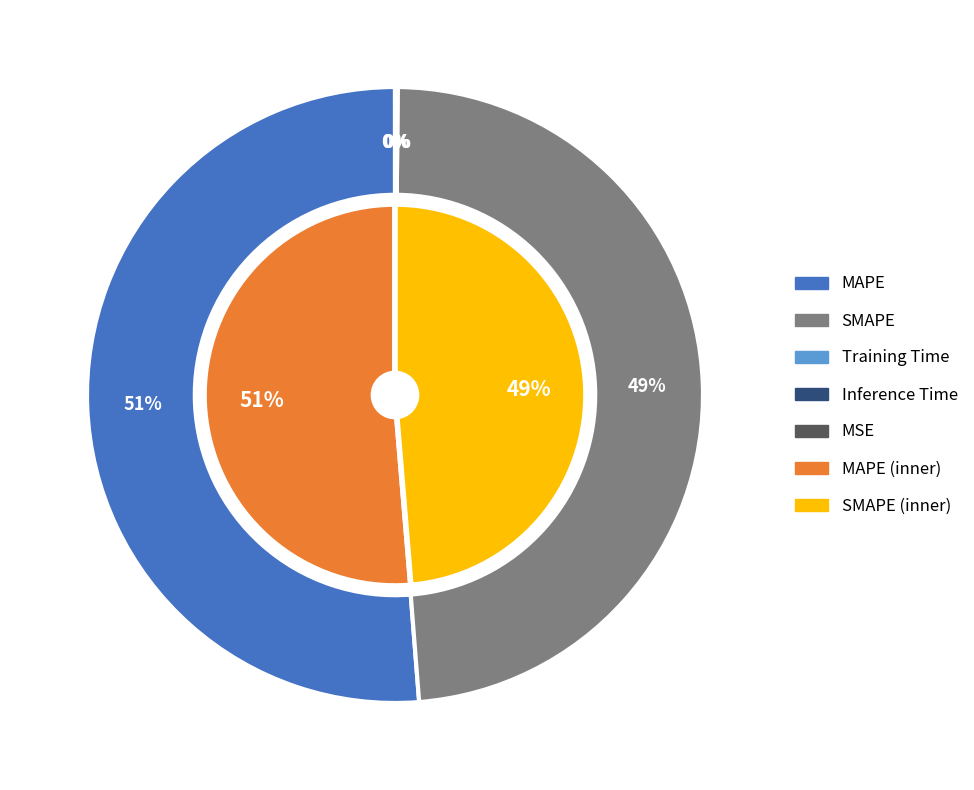

What is the change in value from SMAPE to Training Time?

-10.3